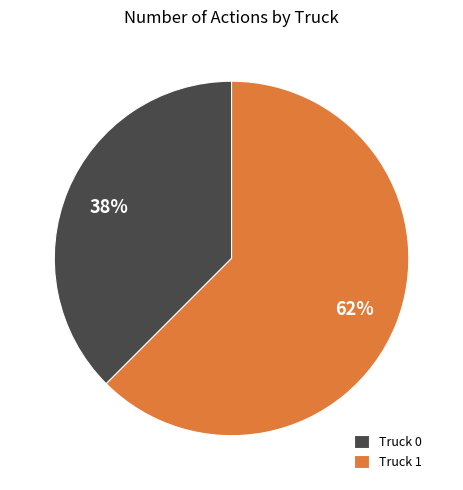

True or false: Truck 0 accounts for 27% of the total.

False